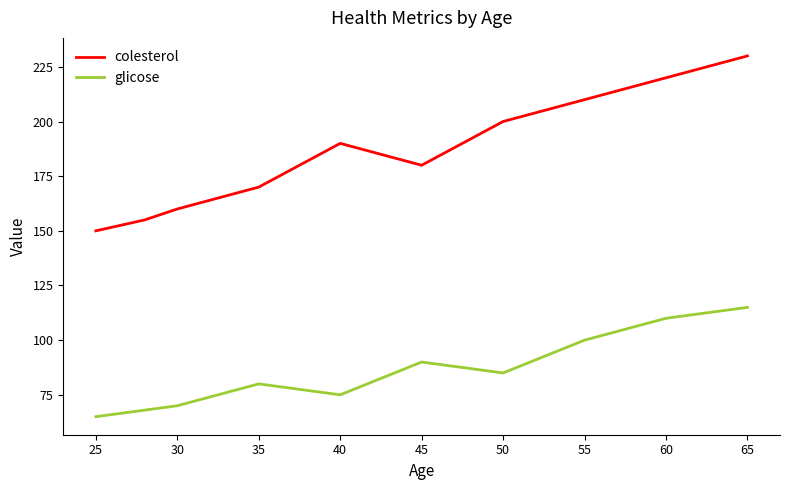

What is the maximum value shown in the chart?

230